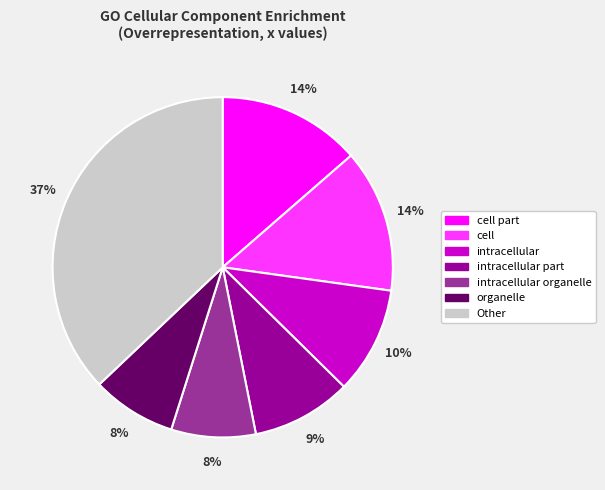

Does any single category account for the majority?

No